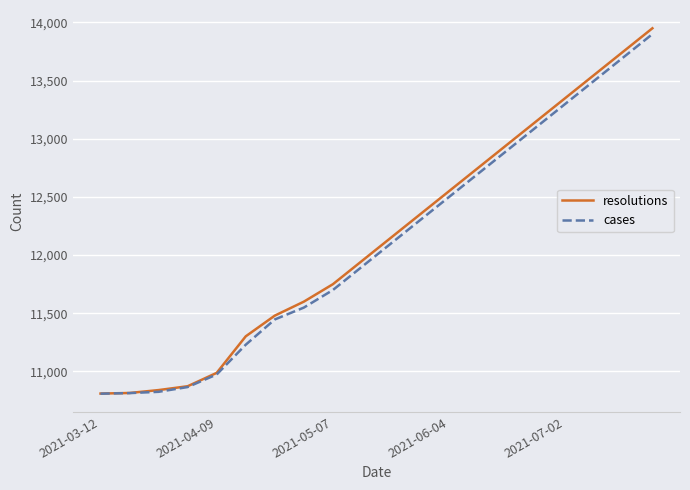

Rank the series by their average value, from lowest to highest.

cases, resolutions